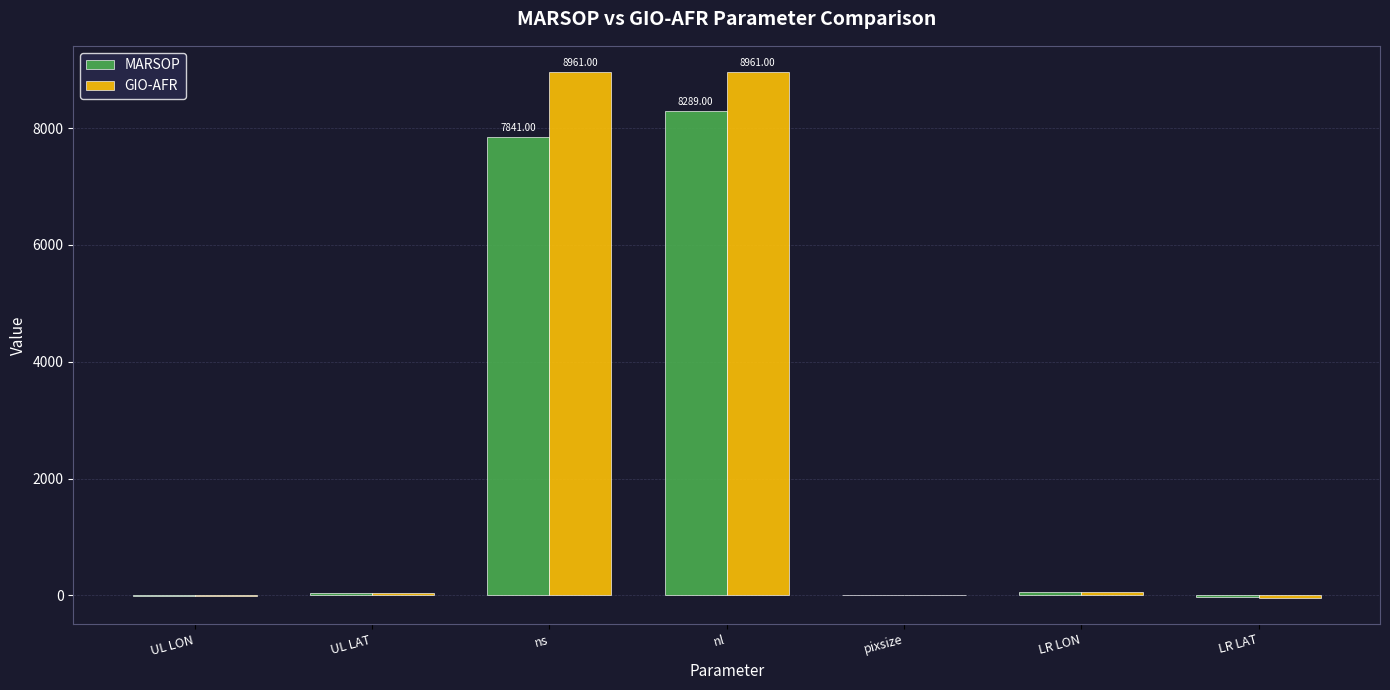

How many data points does each series have?

7